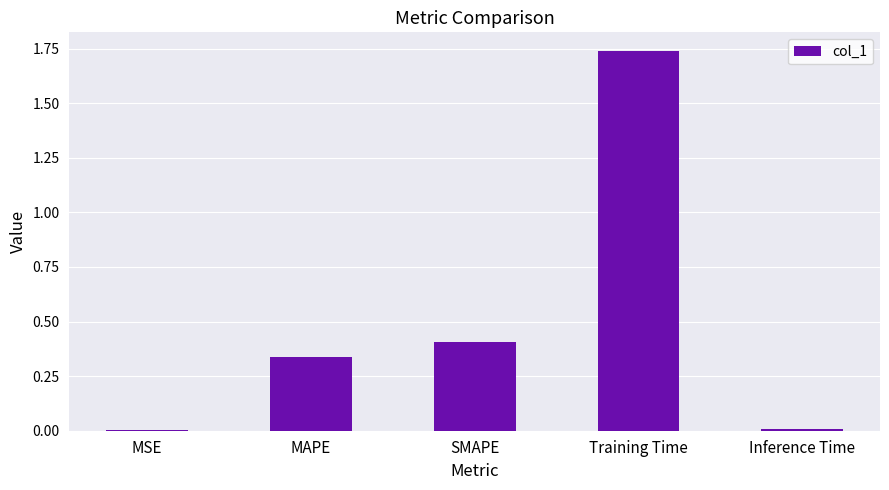

True or false: the data shows 0.0 at Inference Time.

True